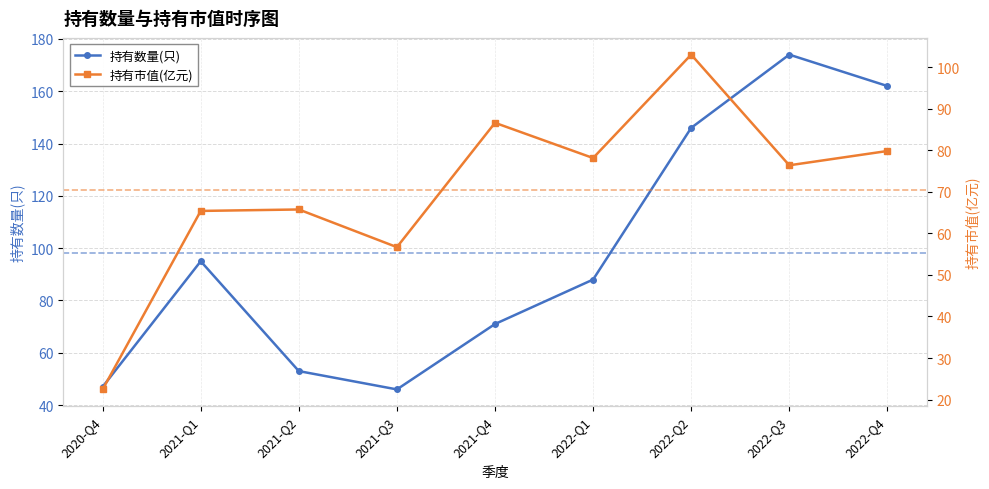

What is the average value of the 持有数量(只) series?

98